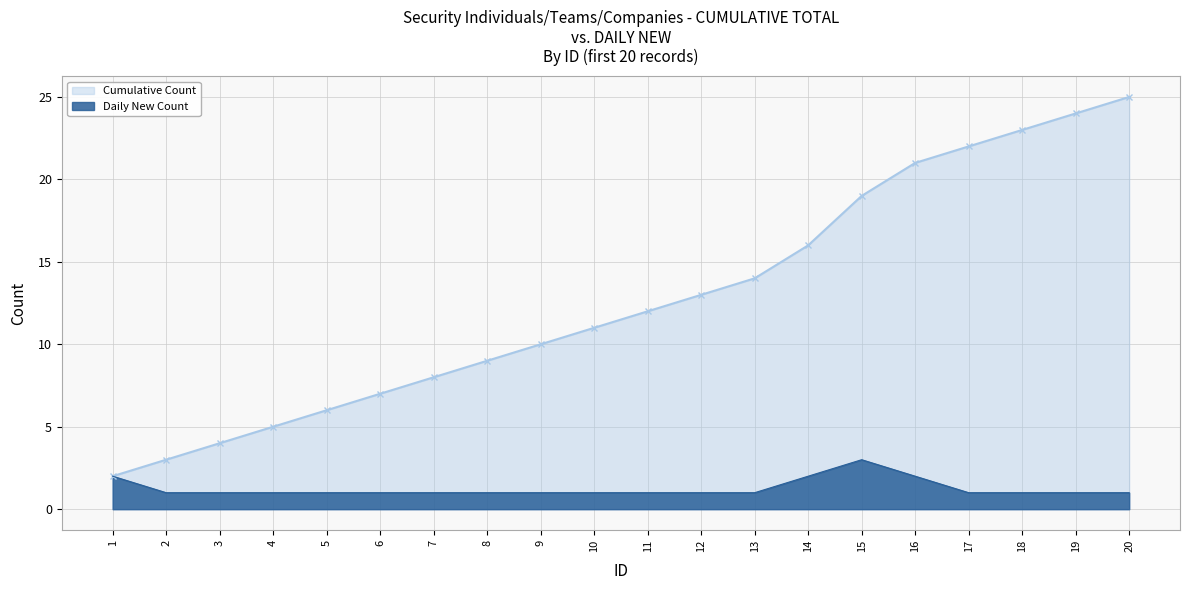

What is the greatest value displayed?

25